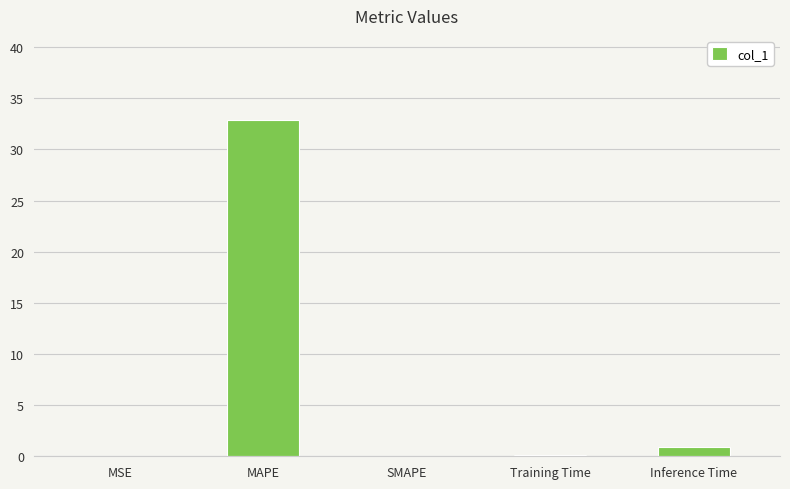

The chart shows a value of 57.1 at MAPE. True or false?

False